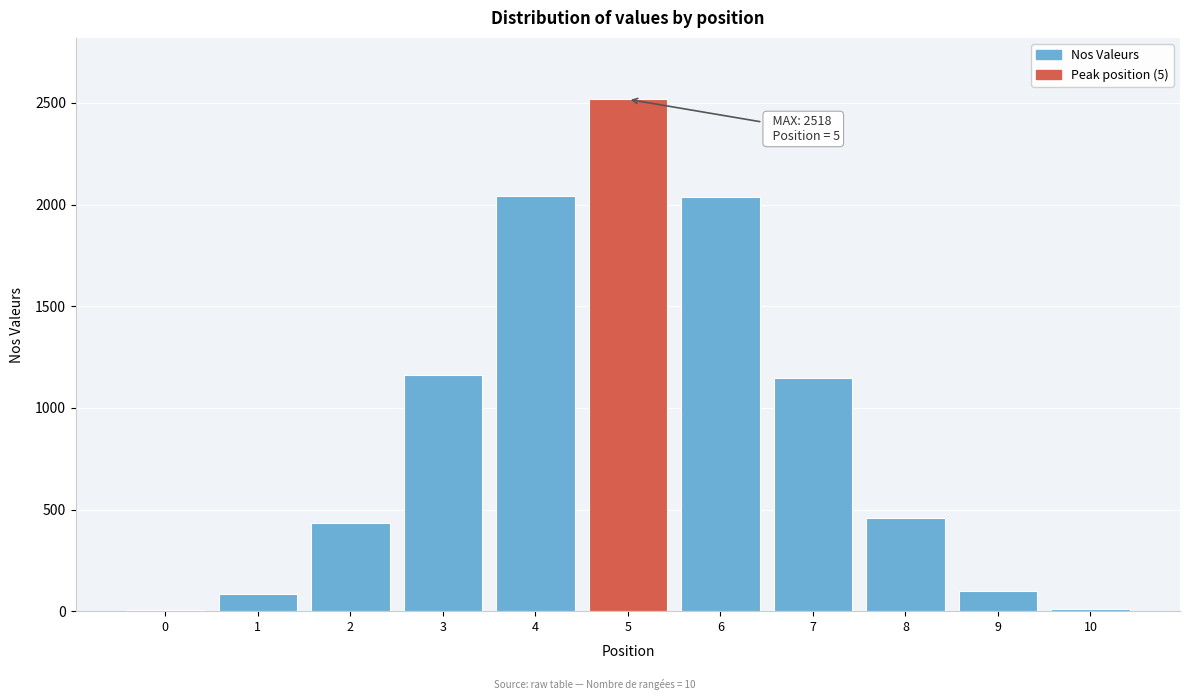

What is the maximum value shown in the chart?

2518